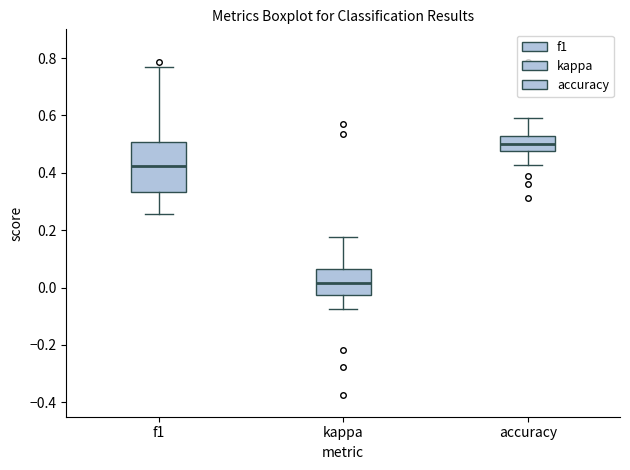

Which box's median line is the lowest?

kappa